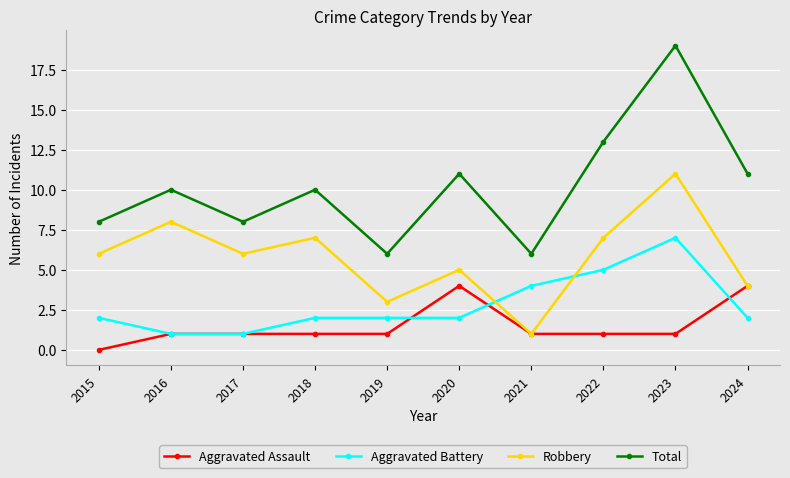

Reading left to right, what are all the values shown in this chart?

Aggravated Assault: 0	1	1	1	1	4	1	1	1	4
Aggravated Battery: 2	1	1	2	2	2	4	5	7	2
Robbery: 6	8	6	7	3	5	1	7	11	4
Total: 8	10	8	10	6	11	6	13	19	11